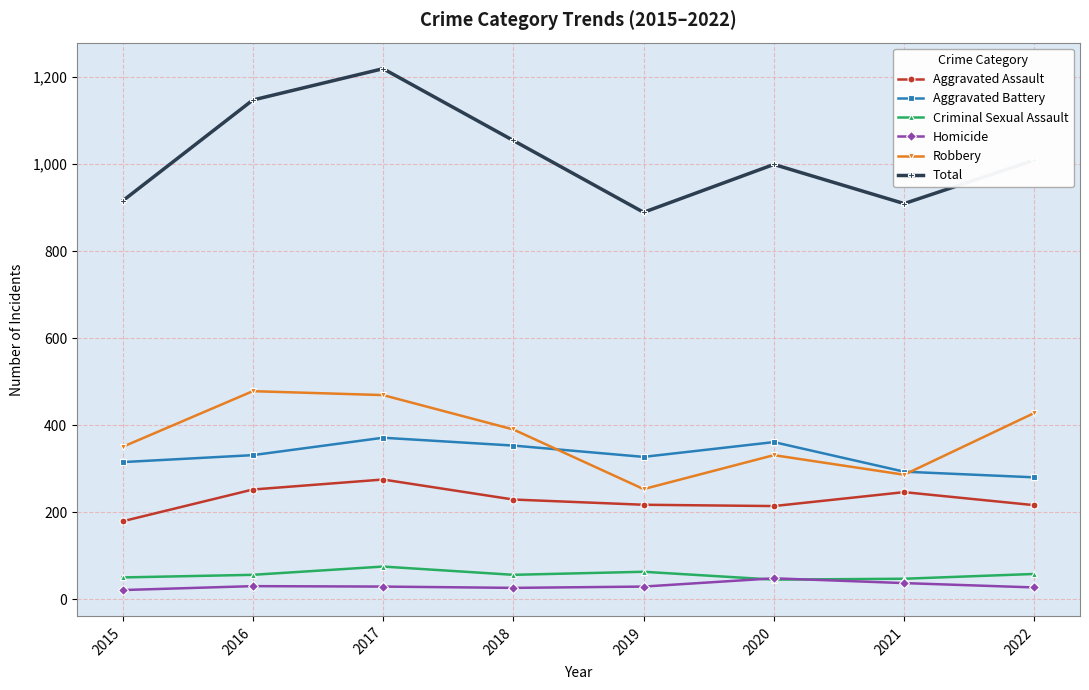

Rank the series by their maximum value, from highest to lowest.

Total, Robbery, Aggravated Battery, Aggravated Assault, Criminal Sexual Assault, Homicide